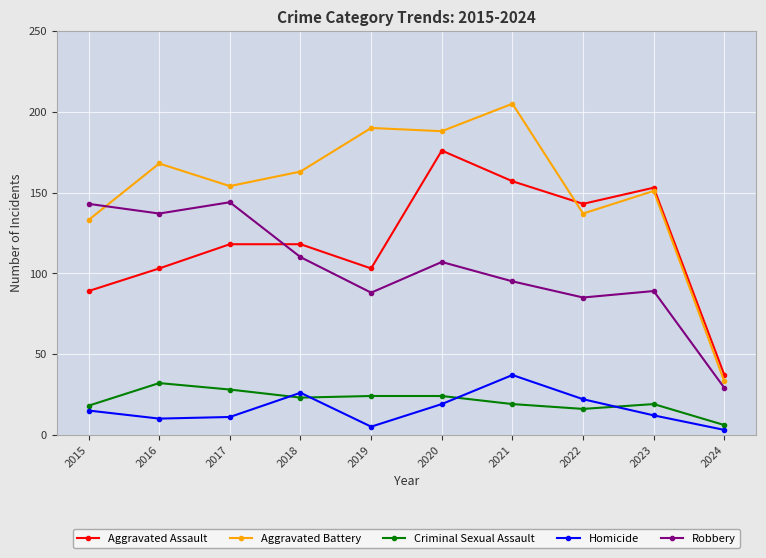

Reading right to left, what are all the values shown in this chart?

Aggravated Assault: 37	153	143	157	176	103	118	118	103	89
Aggravated Battery: 33	151	137	205	188	190	163	154	168	133
Criminal Sexual Assault: 6	19	16	19	24	24	23	28	32	18
Homicide: 3	12	22	37	19	5	26	11	10	15
Robbery: 29	89	85	95	107	88	110	144	137	143